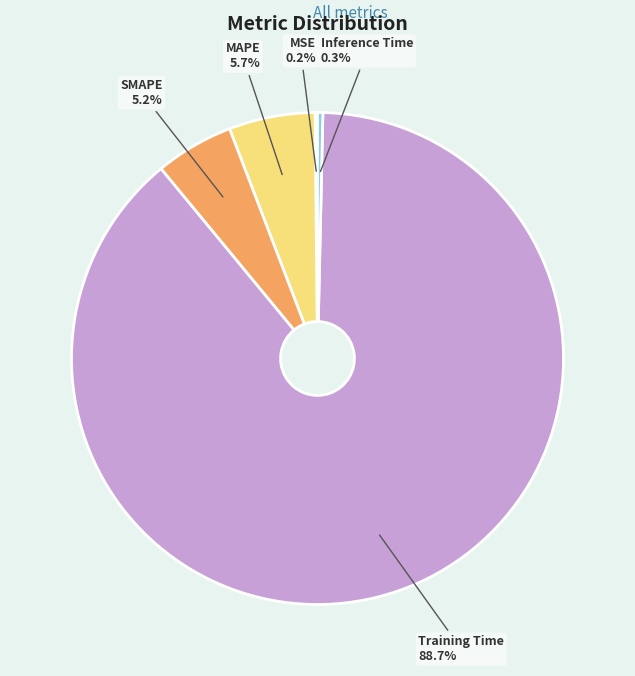

Does any single category account for the majority?

Yes